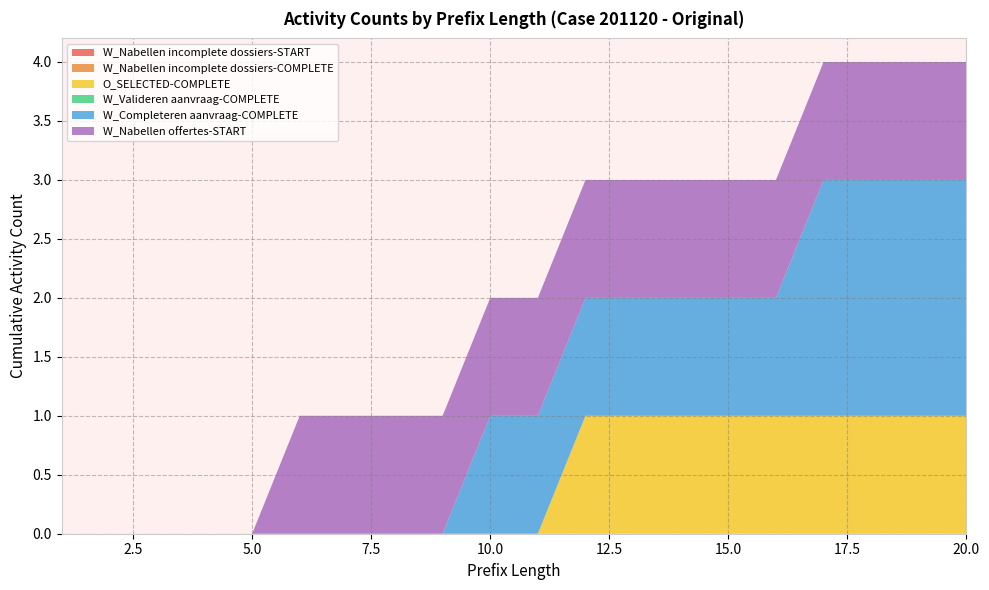

Reading right to left, list all the values displayed in this chart.

W_Nabellen incomplete dossiers-START: 20=0	19=0	18=0	17=0	16=0	15=0	14=0	13=0	12=0	11=0	10=0	9=0	8=0	7=0	6=0	5=0	4=0	3=0	2=0	1=0
W_Nabellen incomplete dossiers-COMPLETE: 20=0	19=0	18=0	17=0	16=0	15=0	14=0	13=0	12=0	11=0	10=0	9=0	8=0	7=0	6=0	5=0	4=0	3=0	2=0	1=0
O_SELECTED-COMPLETE: 20=1	19=1	18=1	17=1	16=1	15=1	14=1	13=1	12=1	11=0	10=0	9=0	8=0	7=0	6=0	5=0	4=0	3=0	2=0	1=0
W_Valideren aanvraag-COMPLETE: 20=0	19=0	18=0	17=0	16=0	15=0	14=0	13=0	12=0	11=0	10=0	9=0	8=0	7=0	6=0	5=0	4=0	3=0	2=0	1=0
W_Completeren aanvraag-COMPLETE: 20=2	19=2	18=2	17=2	16=1	15=1	14=1	13=1	12=1	11=1	10=1	9=0	8=0	7=0	6=0	5=0	4=0	3=0	2=0	1=0
W_Nabellen offertes-START: 20=1	19=1	18=1	17=1	16=1	15=1	14=1	13=1	12=1	11=1	10=1	9=1	8=1	7=1	6=1	5=0	4=0	3=0	2=0	1=0